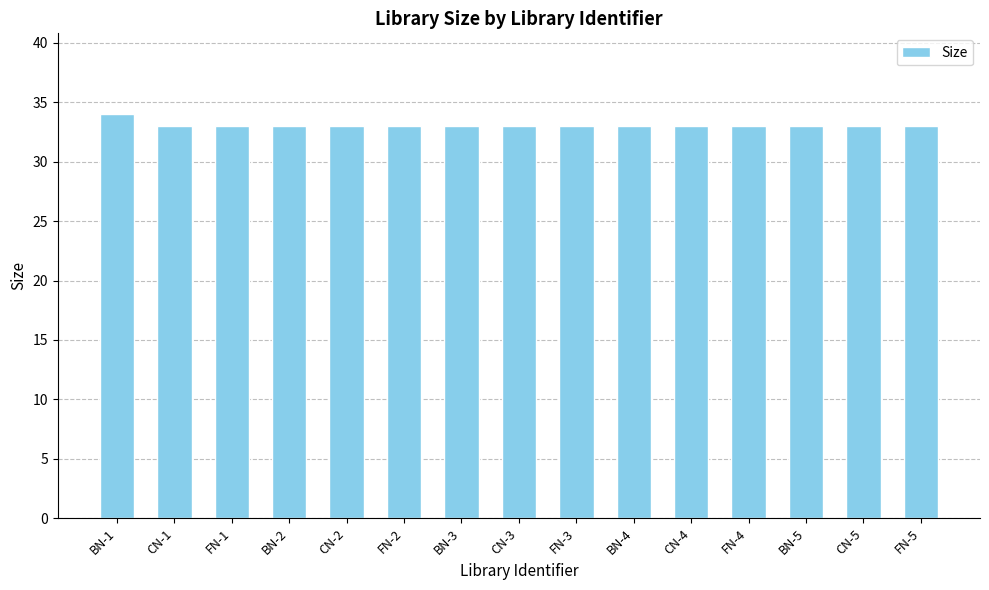

Is it true that the value at BN-2 is 33?

True